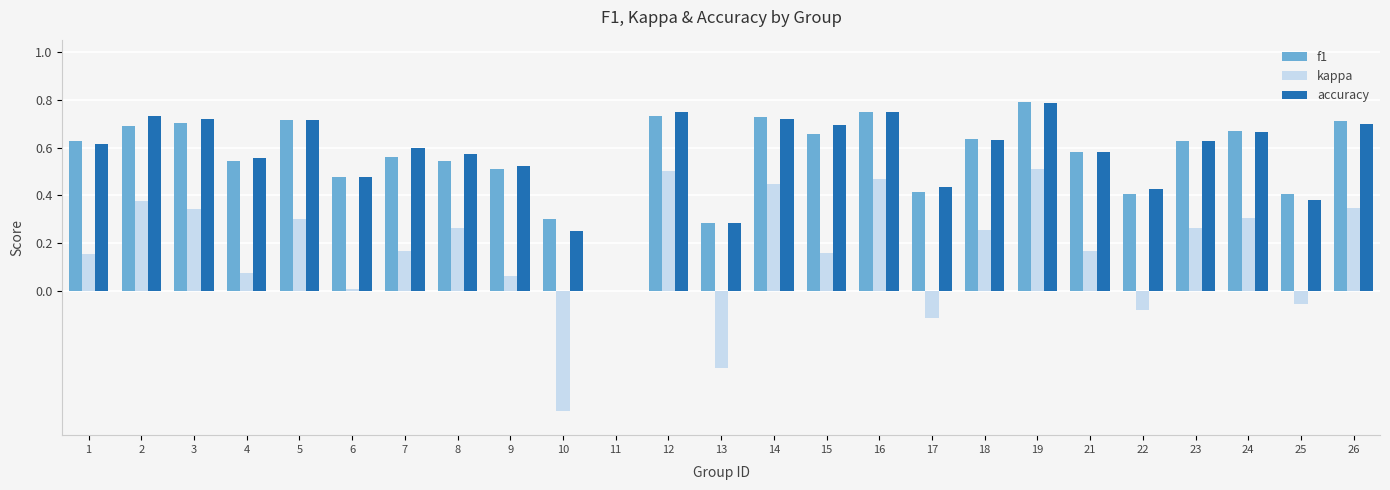

At which label does f1 reach its peak?

19